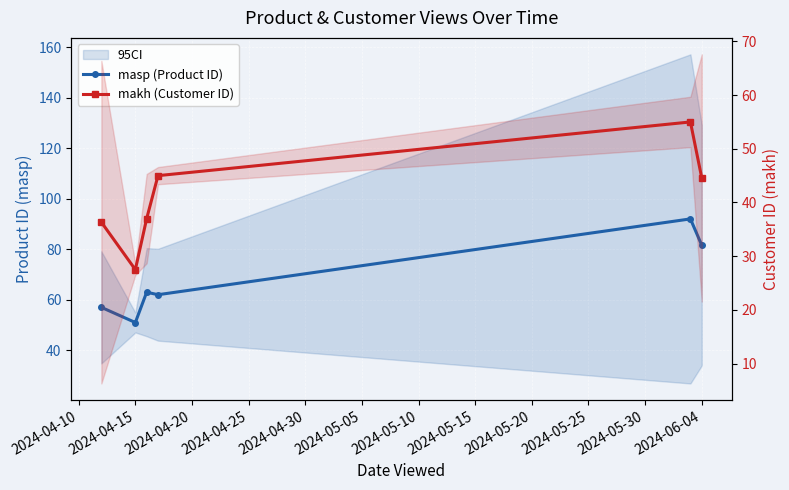

Which series has the largest total across all categories?

masp (Product ID)